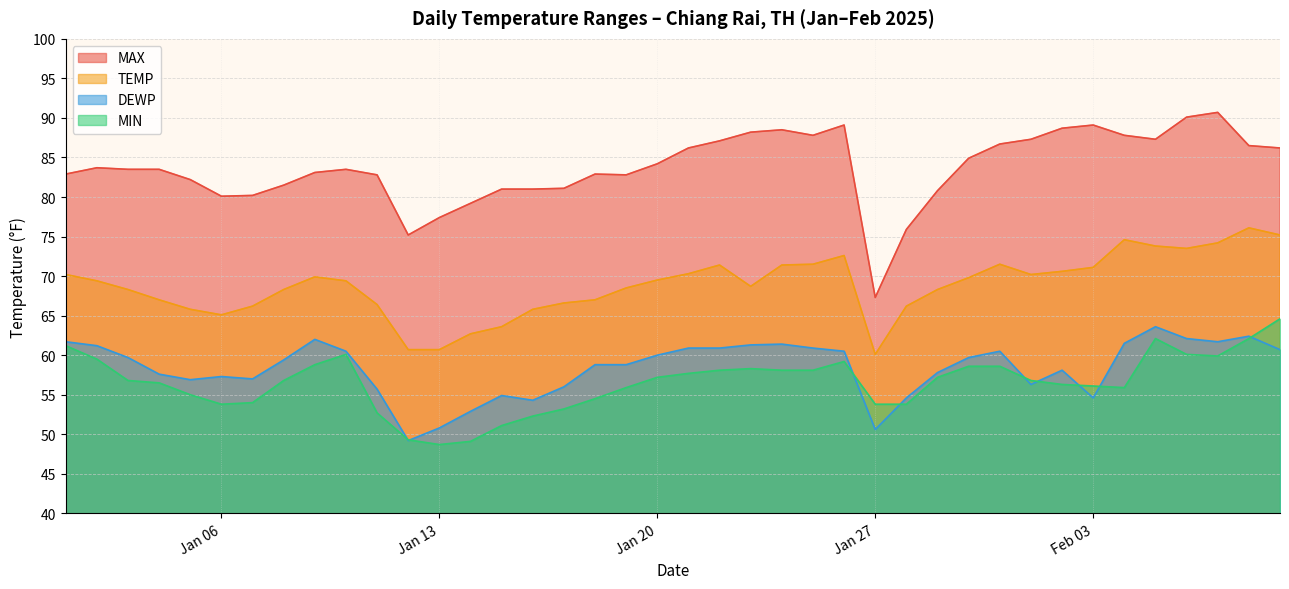

Which series has the widest spread of values?

MAX